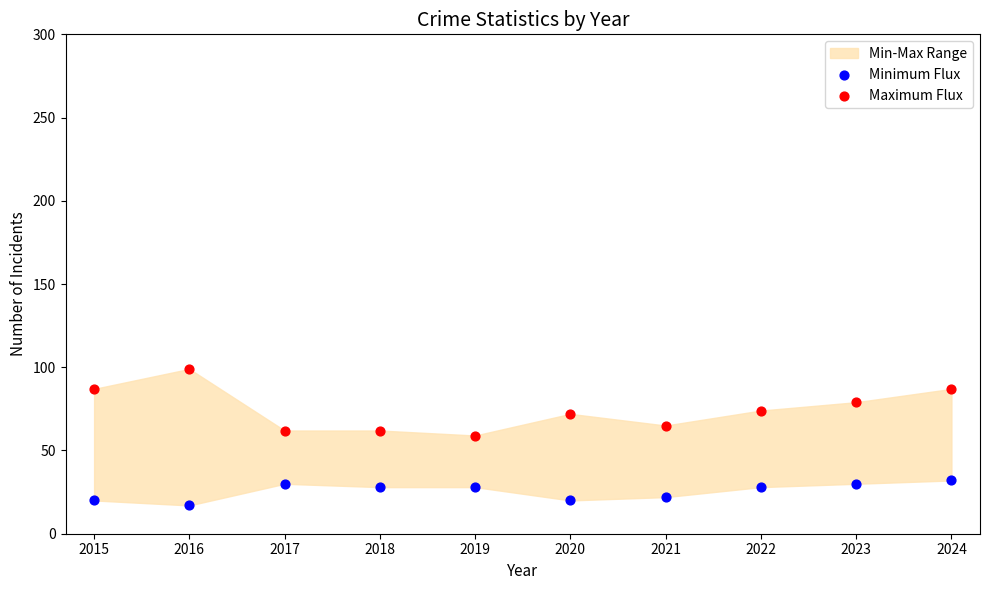

Which series contains the lowest Y value?

Minimum Flux